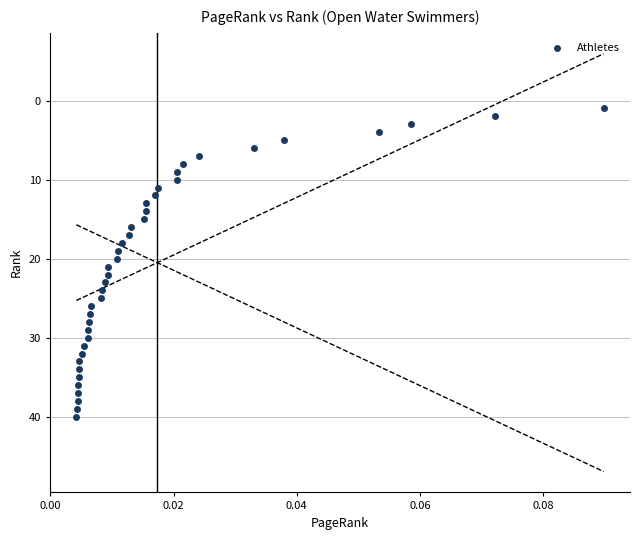

What is the range of Y values (max minus min)?

39